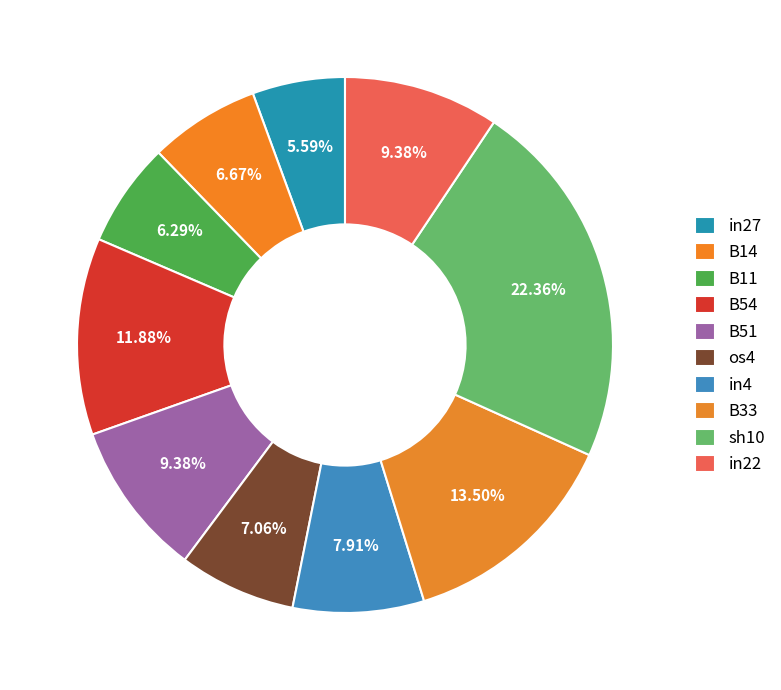

Is in27 the majority of the pie?

No